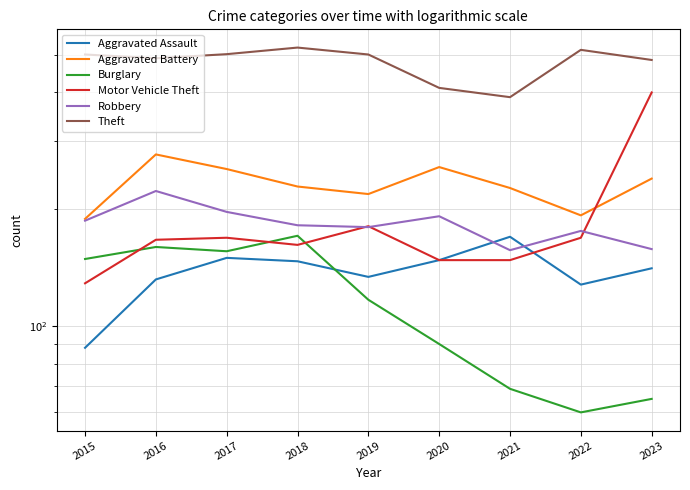

The Motor Vehicle Theft series shows 148 at 2021. True or false?

True